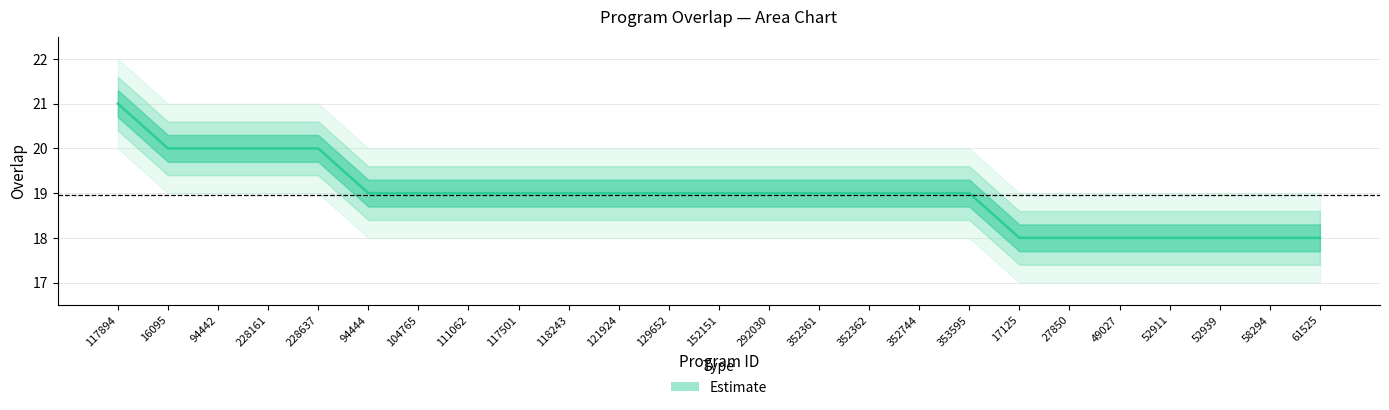

At which label is the value closest to 19?

94444